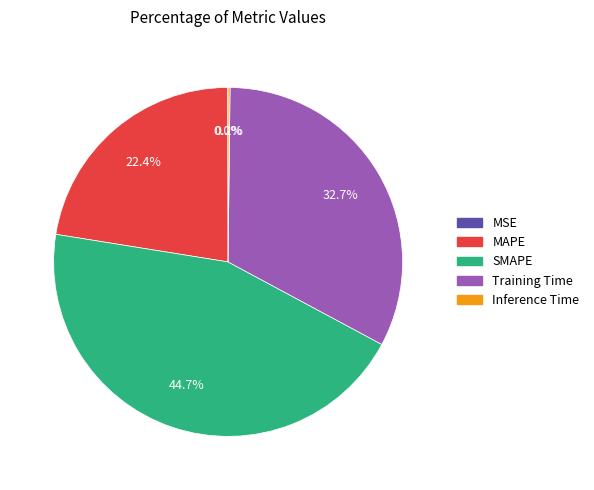

Which slice is the largest?

SMAPE